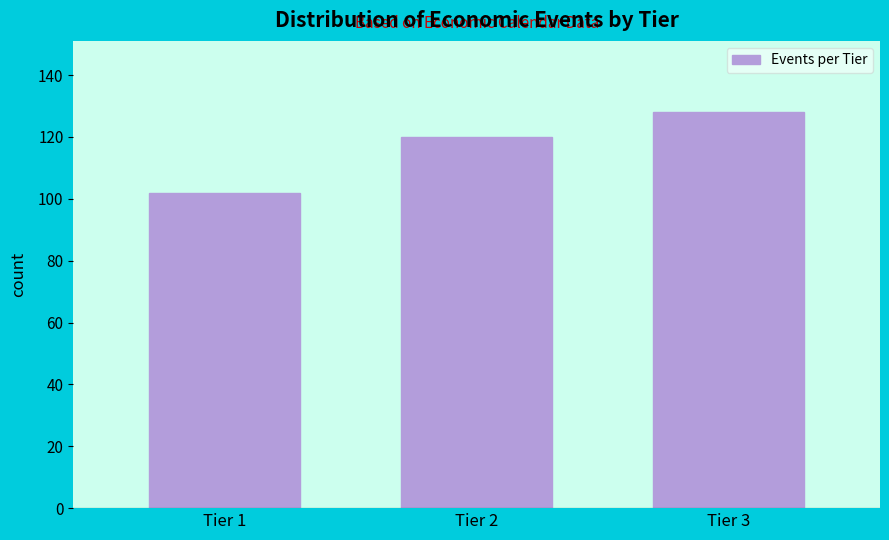

Reading left to right, extract all data points from this chart.

Tier 1=102	Tier 2=120	Tier 3=128